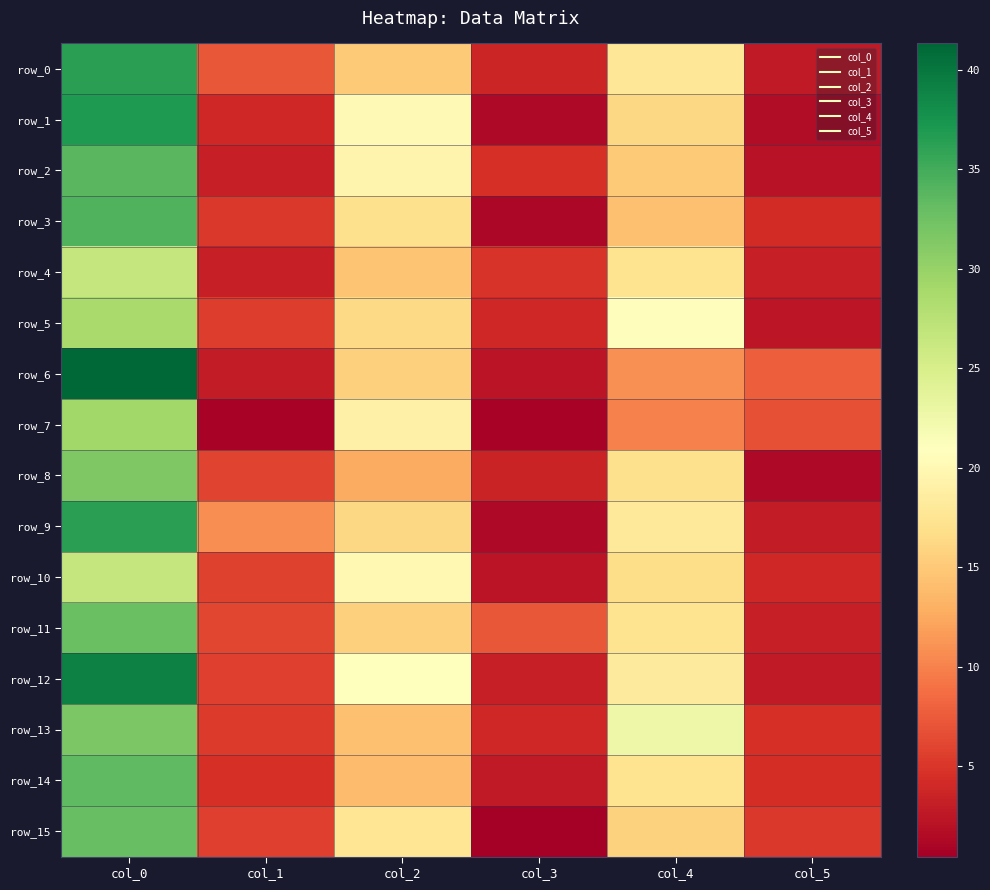

Reading left to right, what are all the values shown in this chart?

row_0: 36.2	7.3	15.0	3.7	17.8	2.9
row_1: 37.0	3.9	20.2	1.3	16.2	1.6
row_2: 33.8	3.3	19.5	4.5	15.0	2.1
row_3: 34.2	5.2	17.0	1.2	14.2	4.2
row_4: 26.5	3.2	14.7	4.8	17.2	3.3
row_5: 28.8	5.5	16.3	3.9	20.7	2.5
row_6: 41.3	2.9	15.5	2.3	11.0	7.8
row_7: 29.3	0.9	19.0	0.8	10.0	6.8
row_8: 31.5	5.9	12.8	3.6	17.0	1.4
row_9: 36.2	10.7	16.2	1.3	18.0	3.0
row_10: 26.5	5.9	20.0	2.4	16.8	4.0
row_11: 32.8	6.1	15.5	7.3	17.2	3.3
row_12: 39.2	5.6	20.8	3.3	18.2	2.8
row_13: 31.8	5.3	14.2	3.9	22.8	4.6
row_14: 33.5	4.5	14.0	2.7	17.2	4.3
row_15: 33.0	5.6	17.7	0.5	15.7	5.2